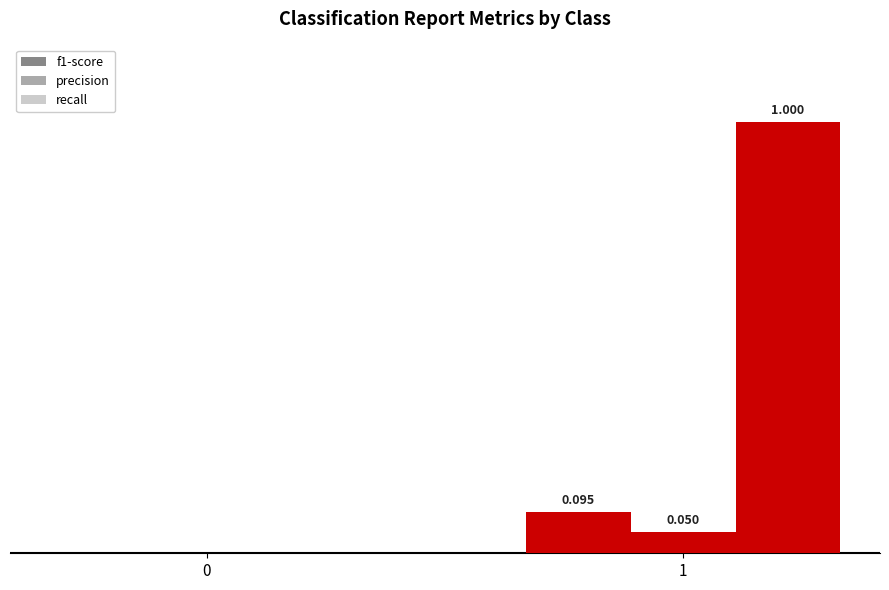

What is the sum of the recall values at 1 and 0?

1.0